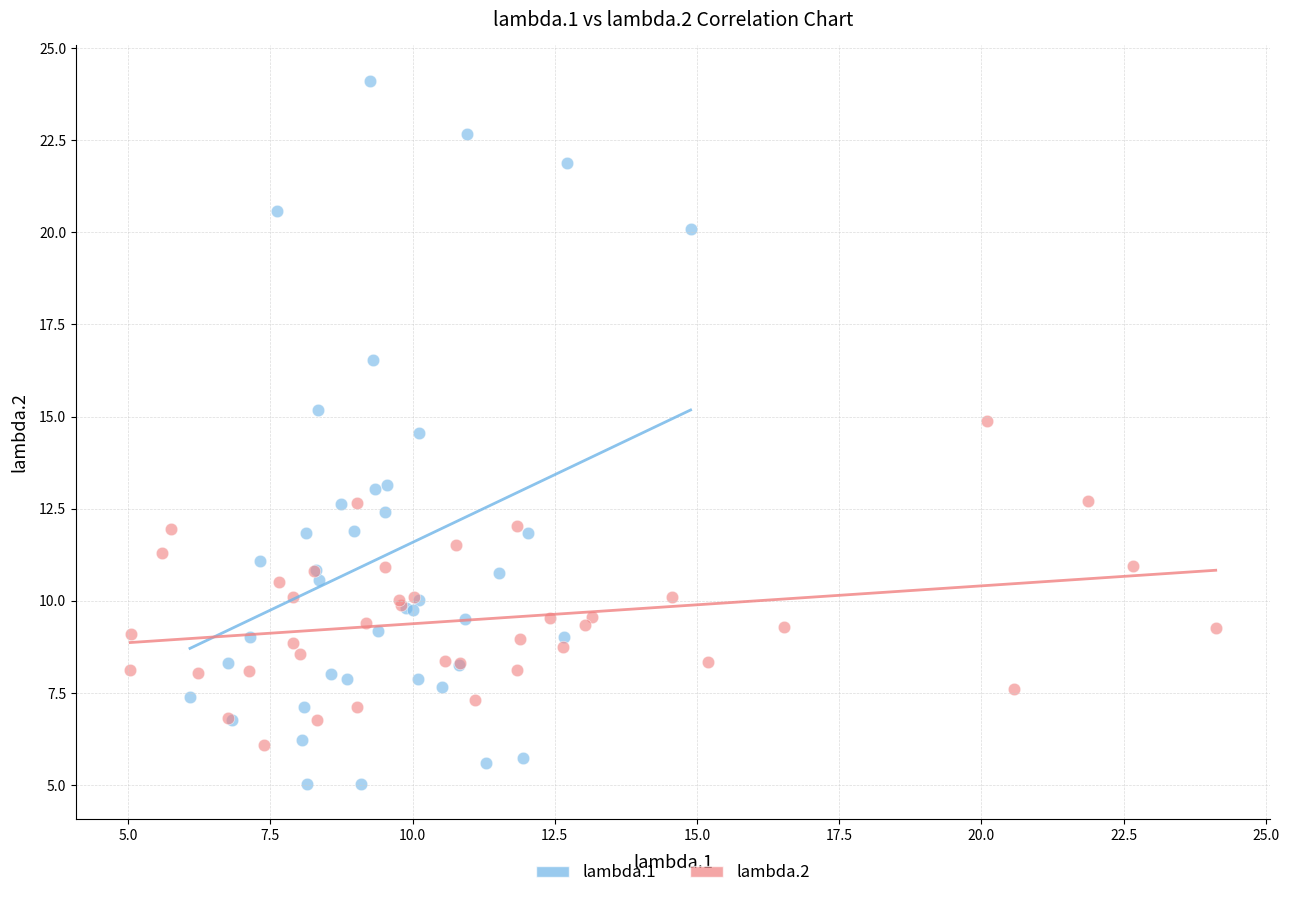

Which series has the widest spread of Y values?

lambda.1